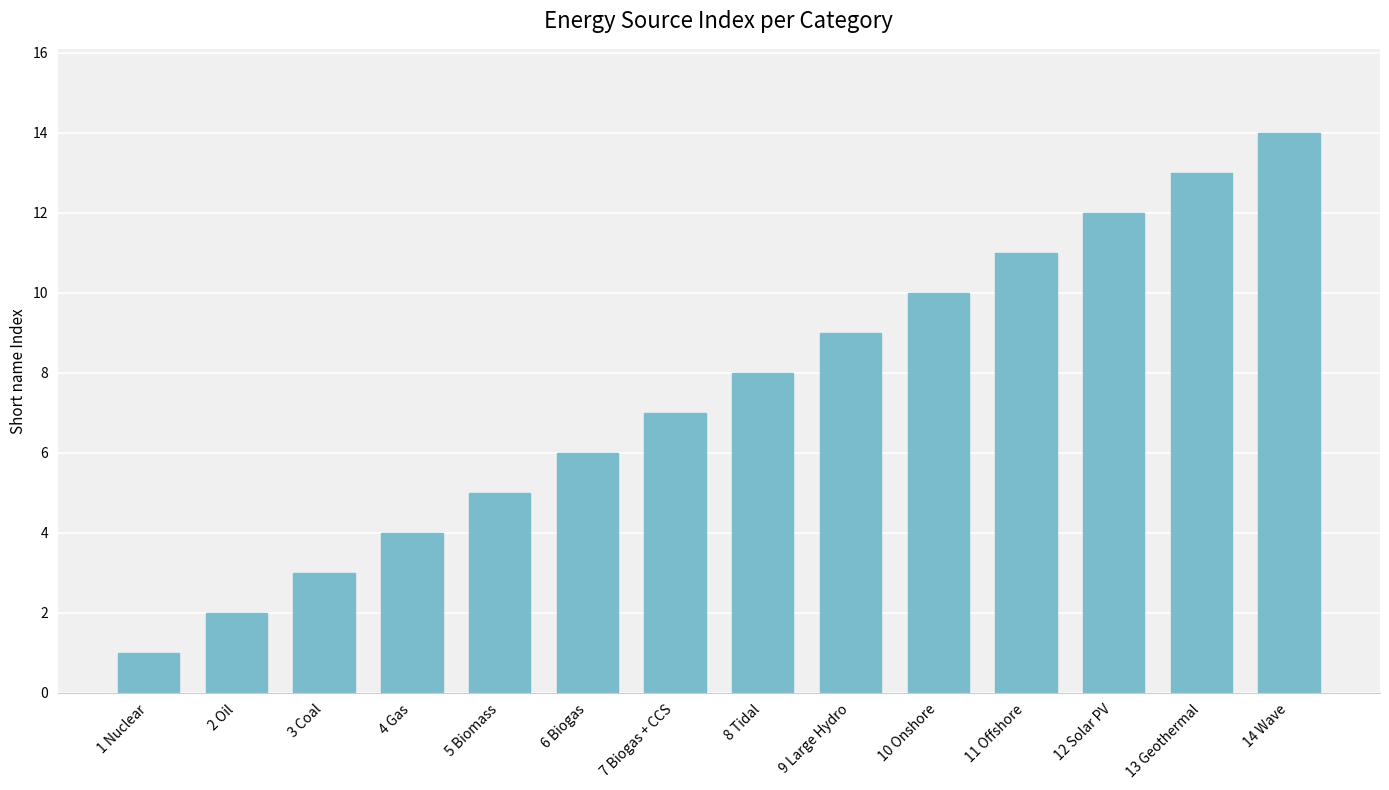

What is the sum of all values?

105